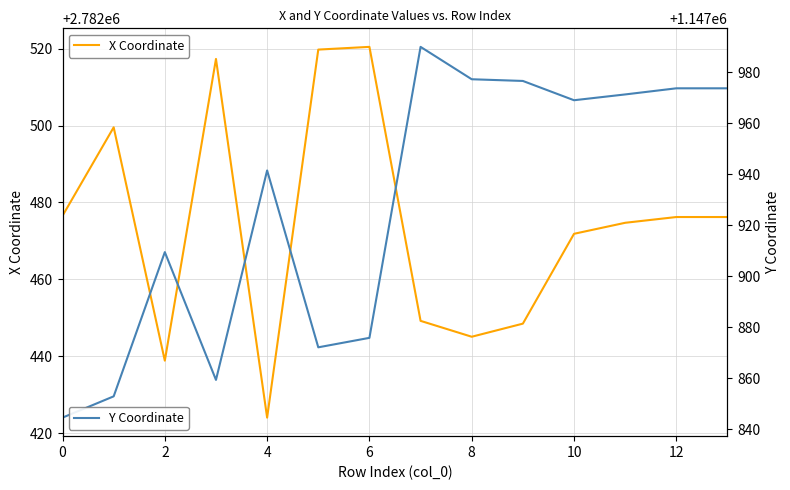

At which category is the sum across all series the highest?

12